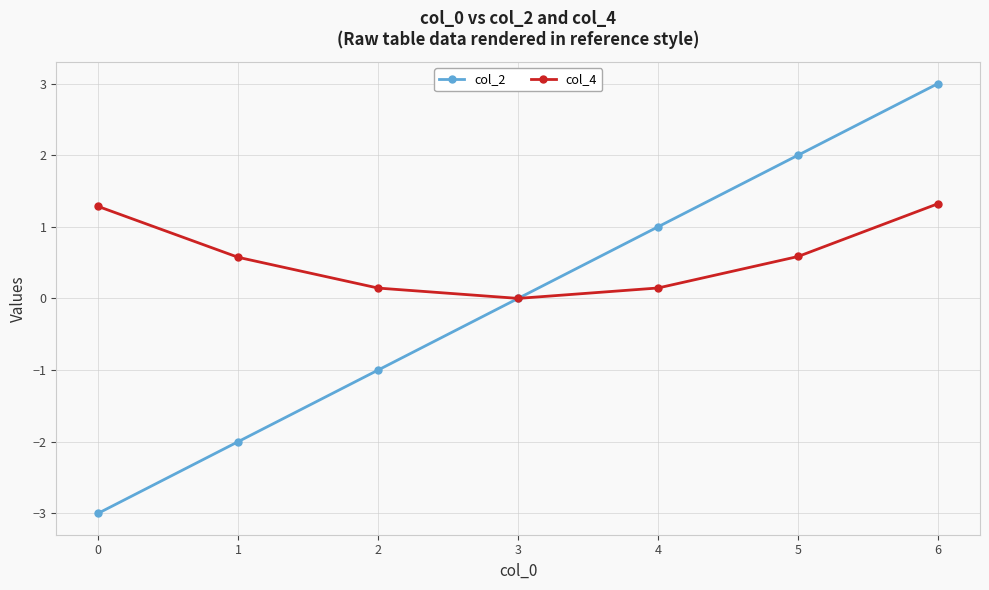

The col_4 series shows 1.8 at 6. True or false?

False